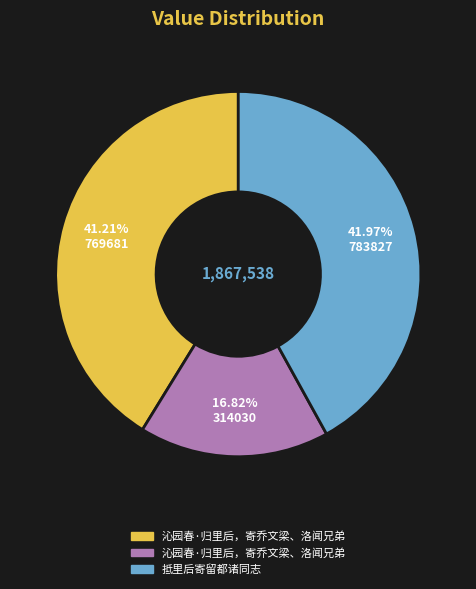

Is there any slice that represents more than half of the pie?

No